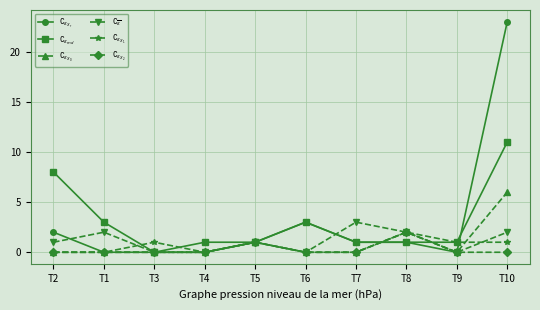

Count the number of categories in the chart.

10